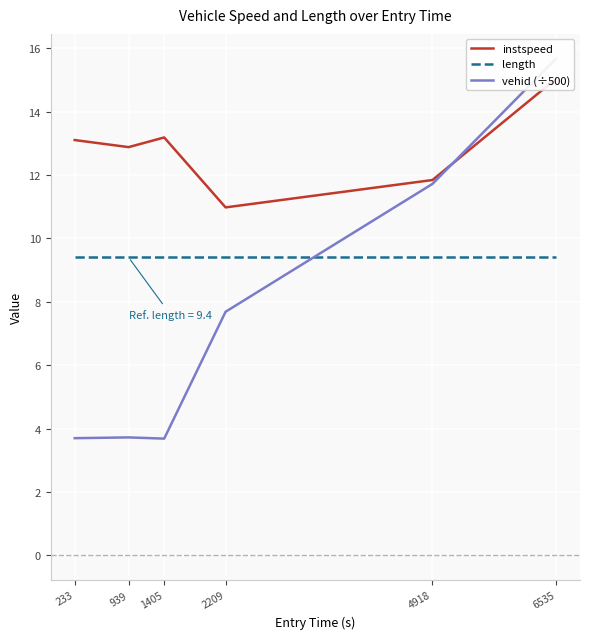

Is it true that instspeed equals 21.5 at 1405?

False